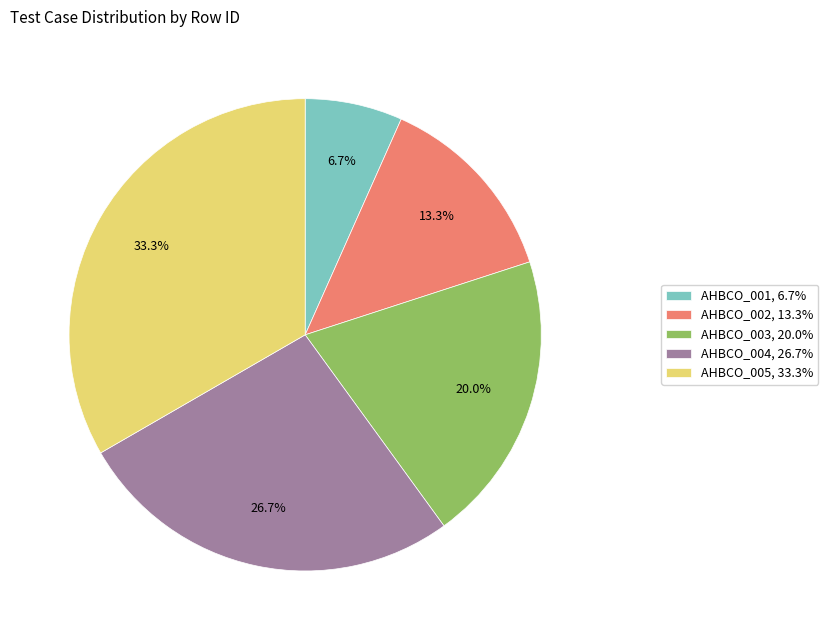

What percentage is the AHBCO_005 slice, to the nearest percent?

33%